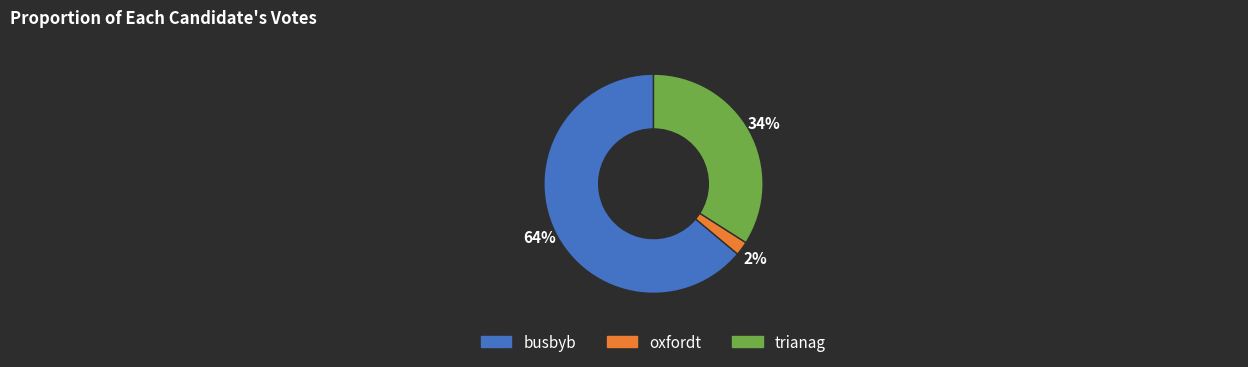

Rank the categories by value from lowest to highest.

oxfordt, trianag, busbyb